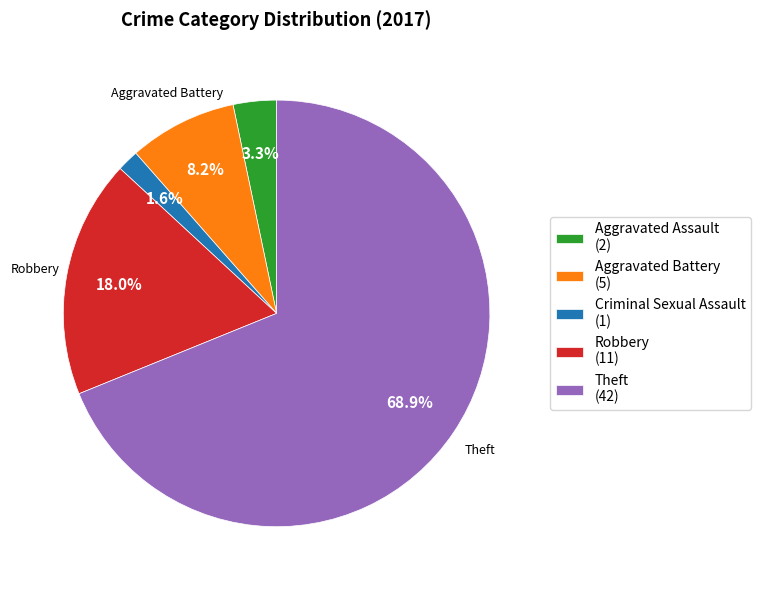

To the nearest percent, what portion does Criminal Sexual Assault represent?

2%